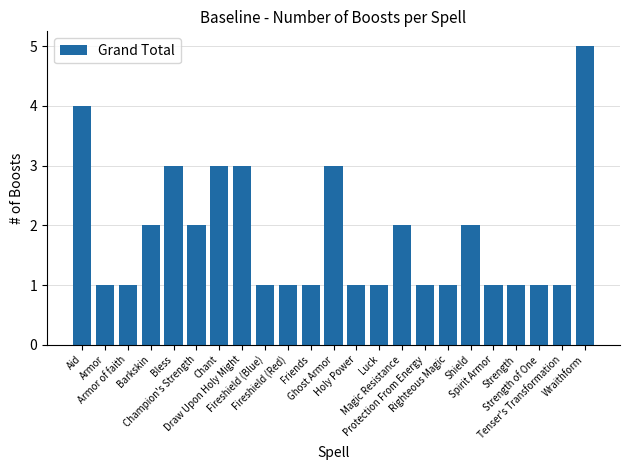

What is the value of the 10th bar from the left?

1